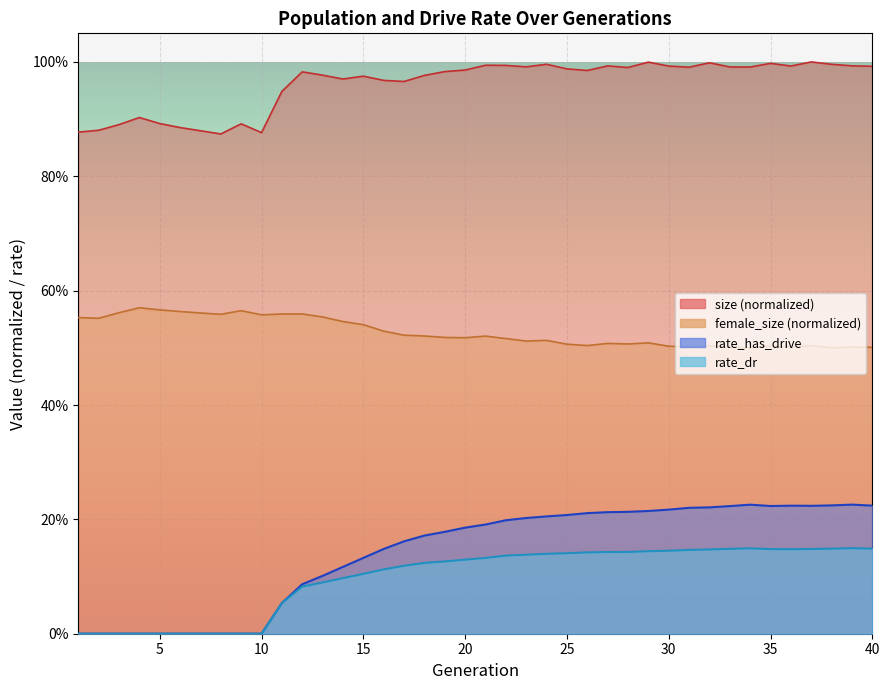

What is the average value of the female_size series?

0.5